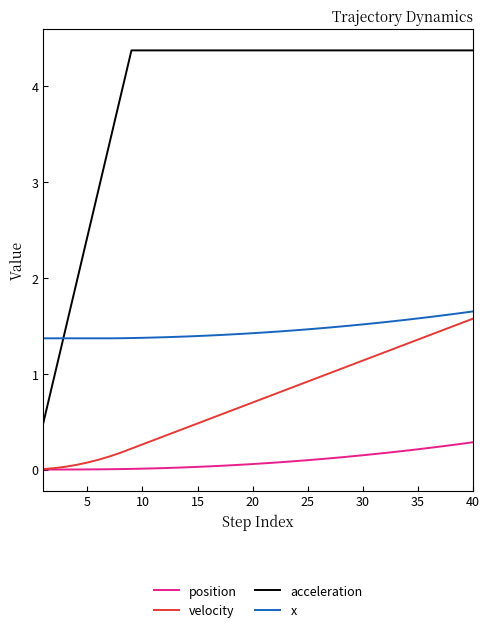

Which series has the largest range (max minus min)?

acceleration